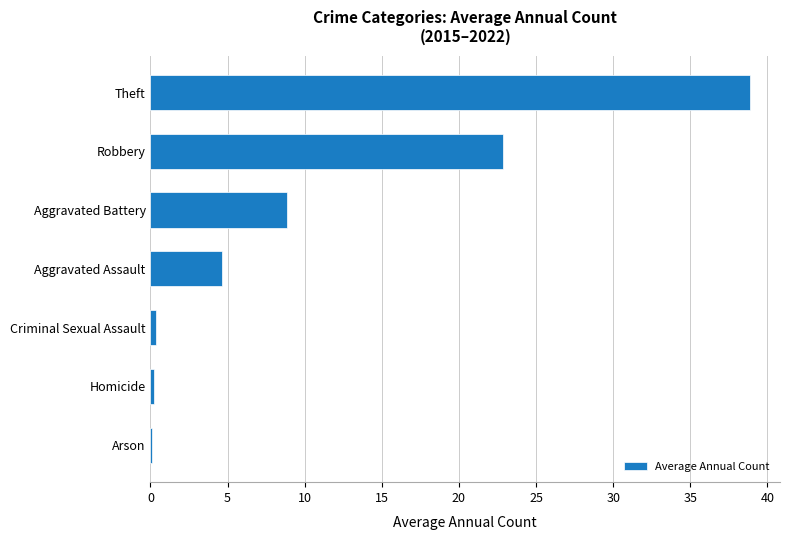

Between Robbery and Theft, which is larger?

Theft